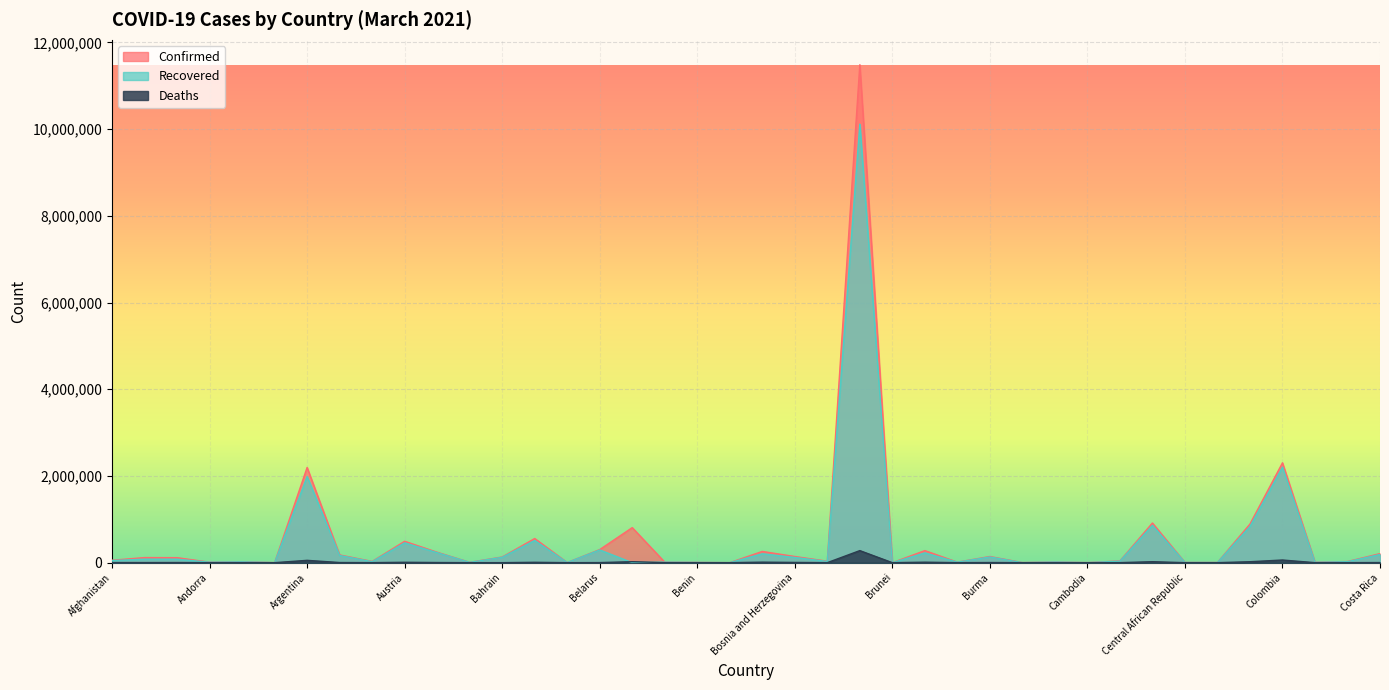

Read the Deaths value at Australia, to the nearest 50.

900